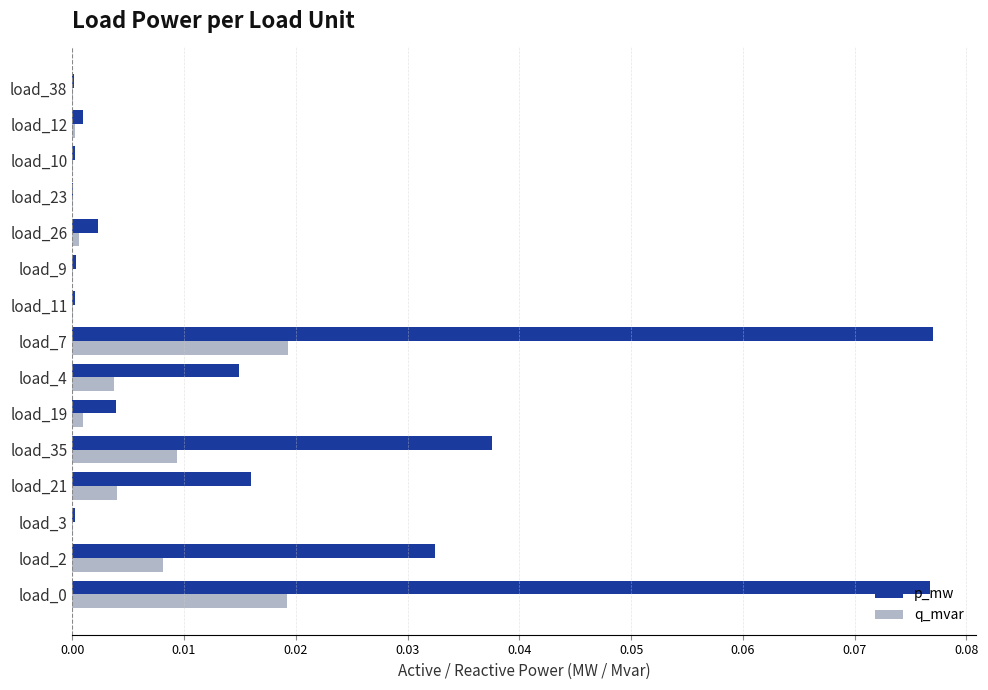

True or false: p_mw has a value of 0.0 at load_12.

True